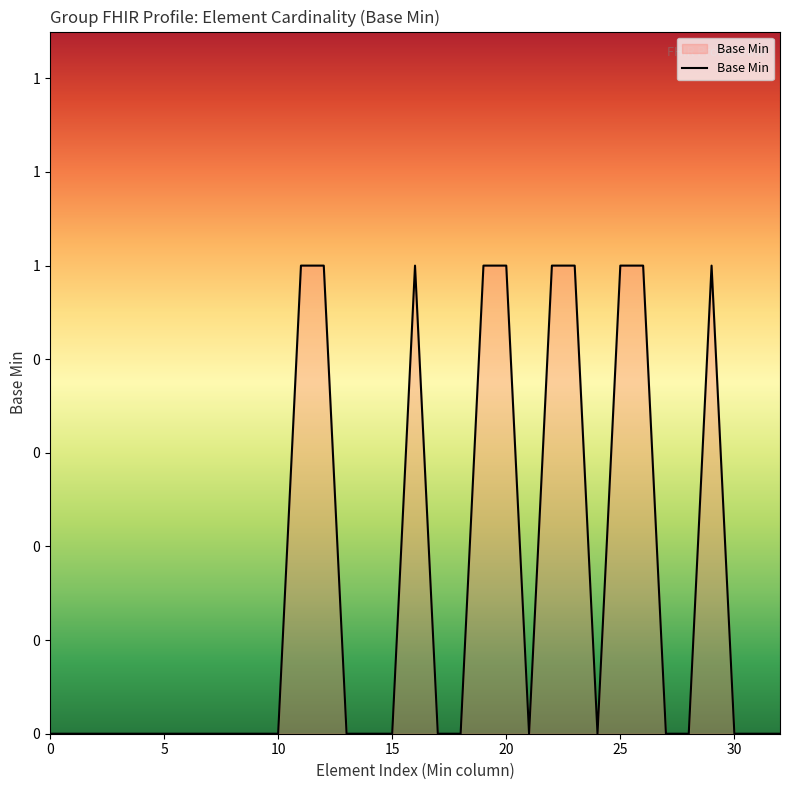

Does the chart display data point markers on the line(s)?

No